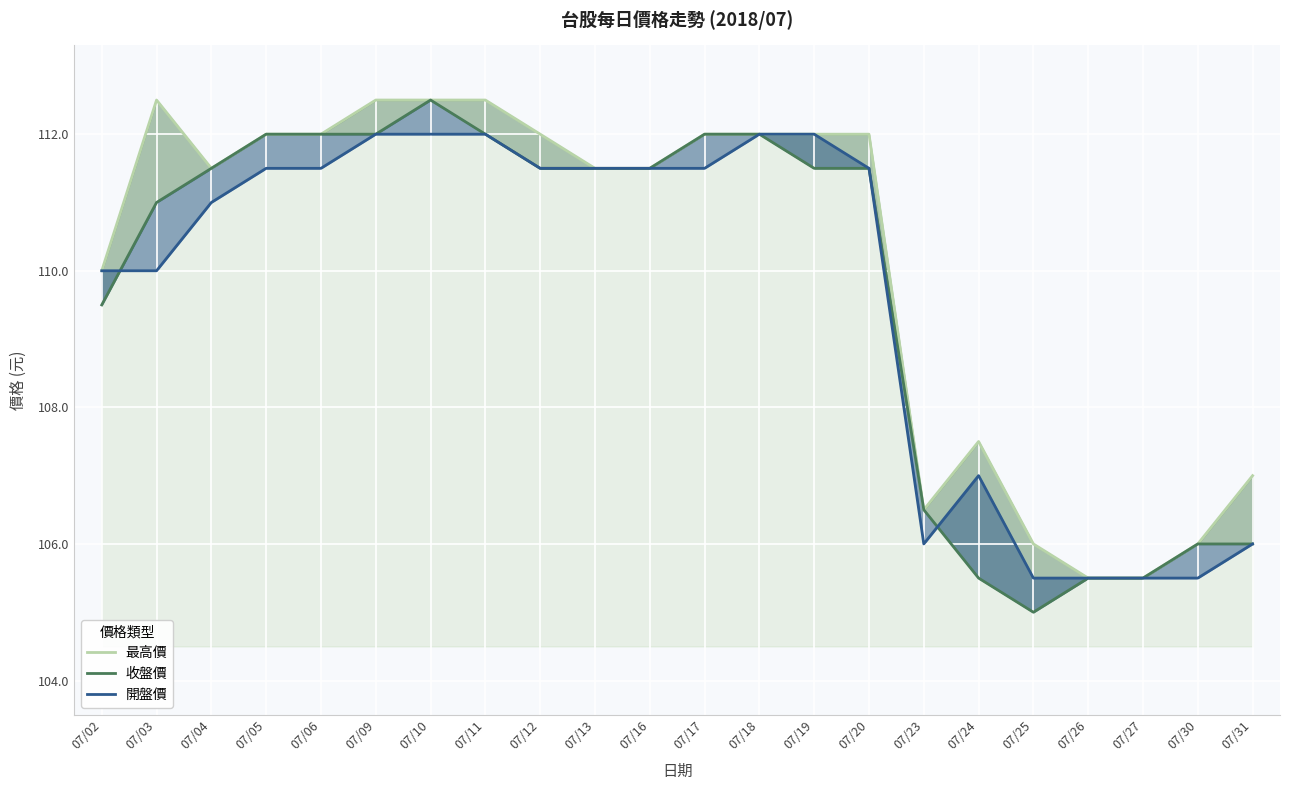

What is the difference between the 最高價 values at 07/25 and 07/13?

5.5